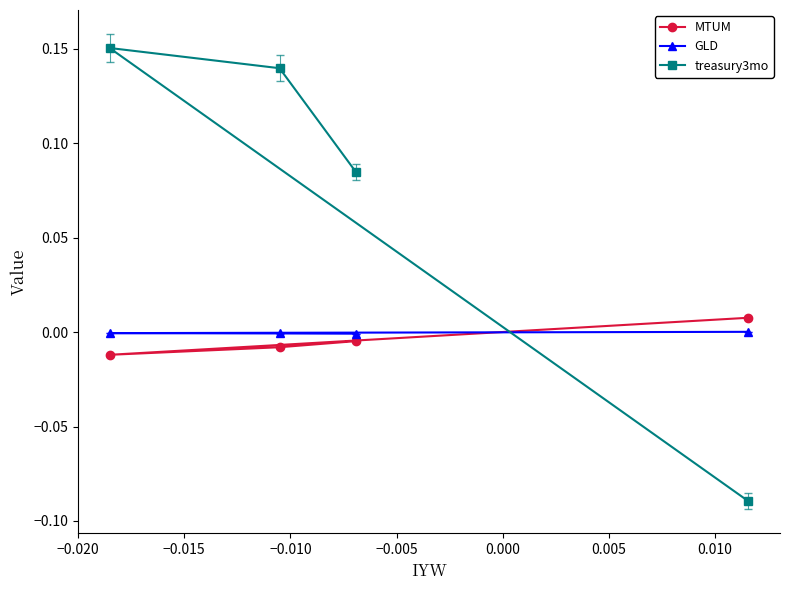

How many intersections are there between treasury3mo and MTUM?

1